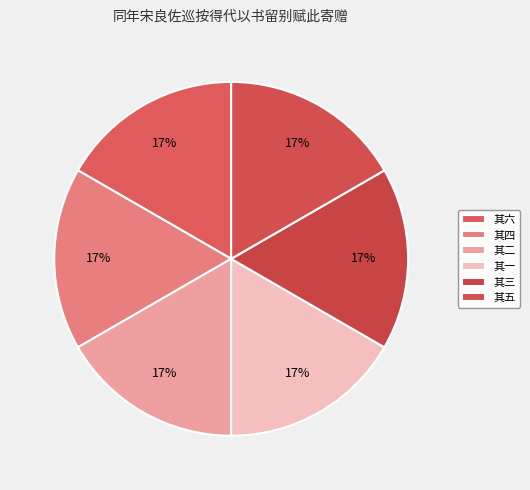

The 其一 slice represents 17% of the pie. True or false?

True